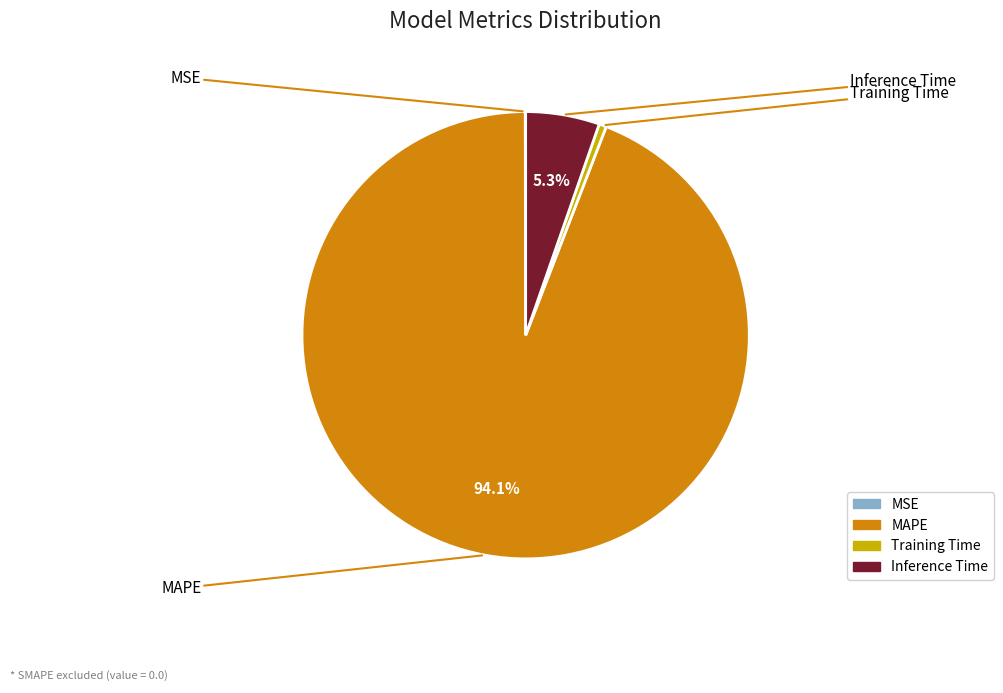

To the nearest percent, what is the combined percentage of Inference Time and MAPE?

99%